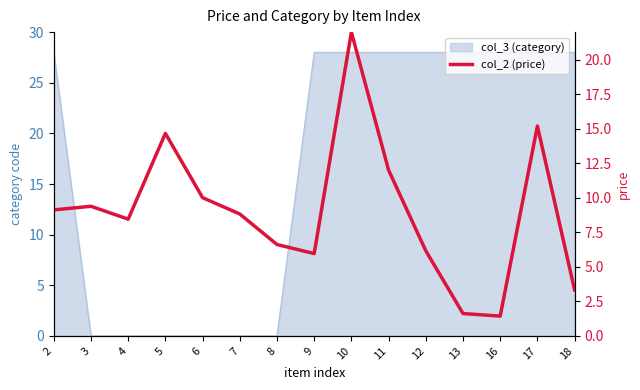

How many data points are less than 8?

6